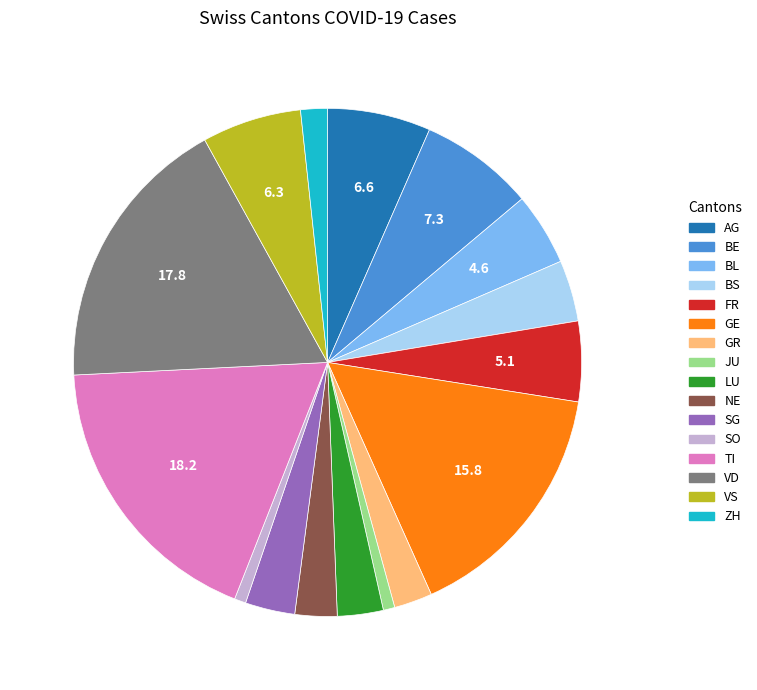

Is VD the majority of the pie?

No